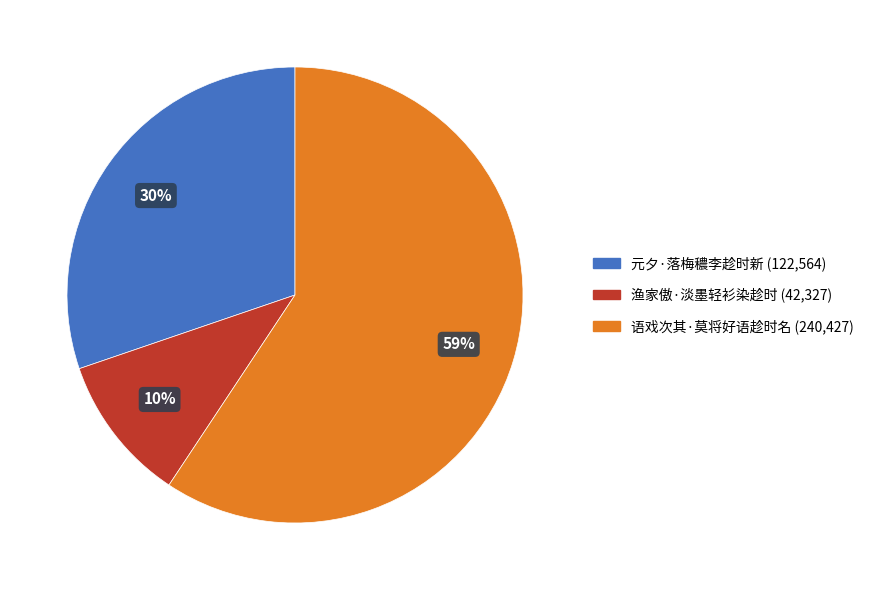

To the nearest percent, what is the difference between the 语戏次其·莫将好语趁时名 and 元夕·落梅穠李趁时新 slice percentages?

29%